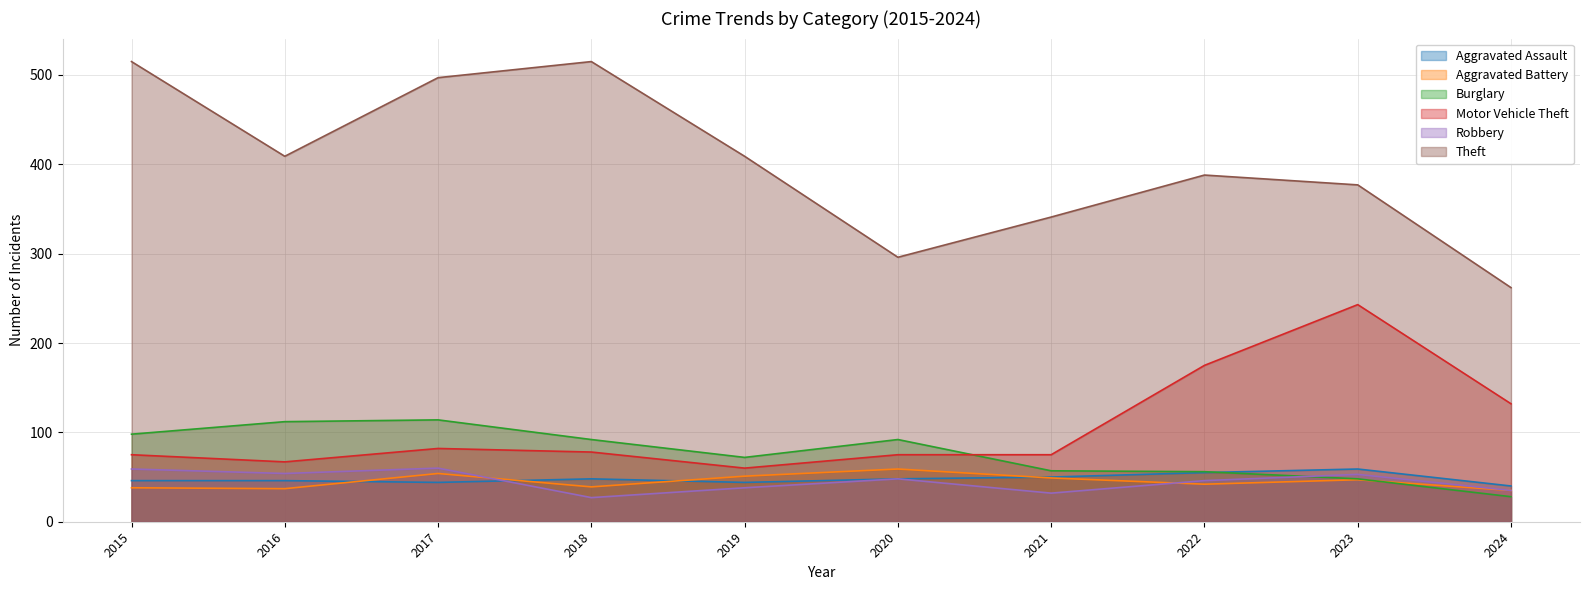

Reading right to left, extract all data points from this chart.

Aggravated Assault: 2024=40	2023=59	2022=55	2021=50	2020=48	2019=44	2018=48	2017=44	2016=46	2015=46
Aggravated Battery: 2024=35	2023=47	2022=42	2021=49	2020=59	2019=51	2018=39	2017=54	2016=37	2015=38
Burglary: 2024=28	2023=48	2022=56	2021=57	2020=92	2019=72	2018=92	2017=114	2016=112	2015=98
Motor Vehicle Theft: 2024=132	2023=243	2022=175	2021=75	2020=75	2019=60	2018=78	2017=82	2016=67	2015=75
Robbery: 2024=35	2023=53	2022=46	2021=32	2020=48	2019=38	2018=27	2017=60	2016=54	2015=59
Theft: 2024=262	2023=377	2022=388	2021=341	2020=296	2019=409	2018=515	2017=497	2016=409	2015=515